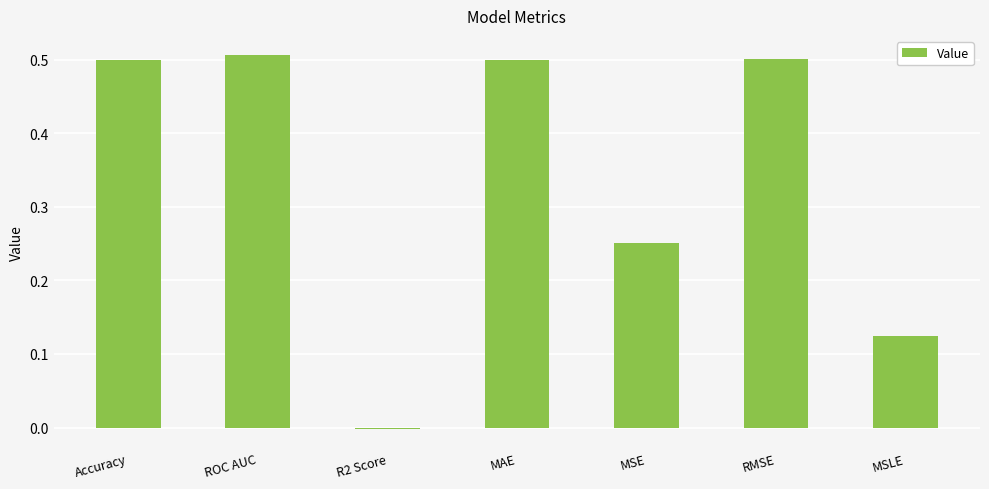

Is it true that the value at ROC AUC is 0.5?

True